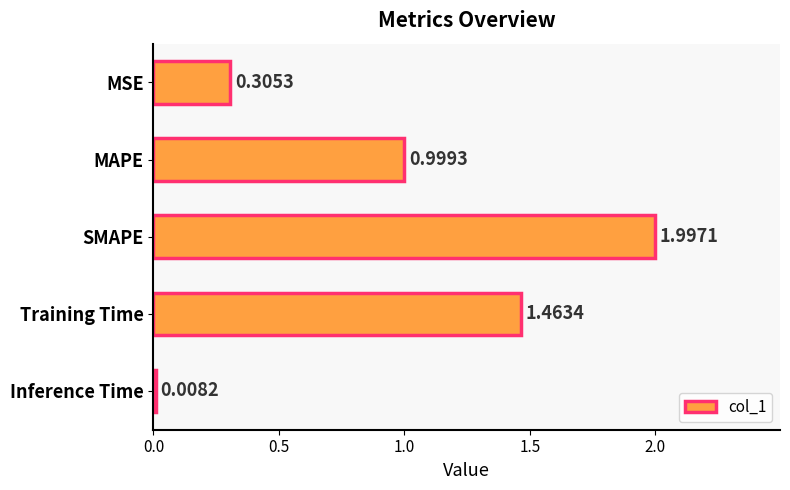

Which has a higher value, Inference Time or MAPE?

MAPE